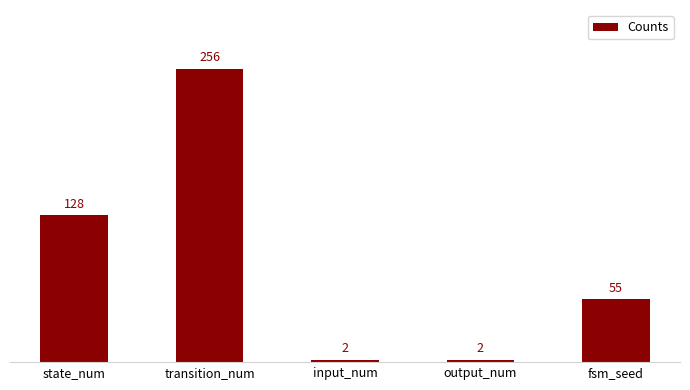

Reading left to right, transcribe all the data shown in this chart.

128	256	2	2	55